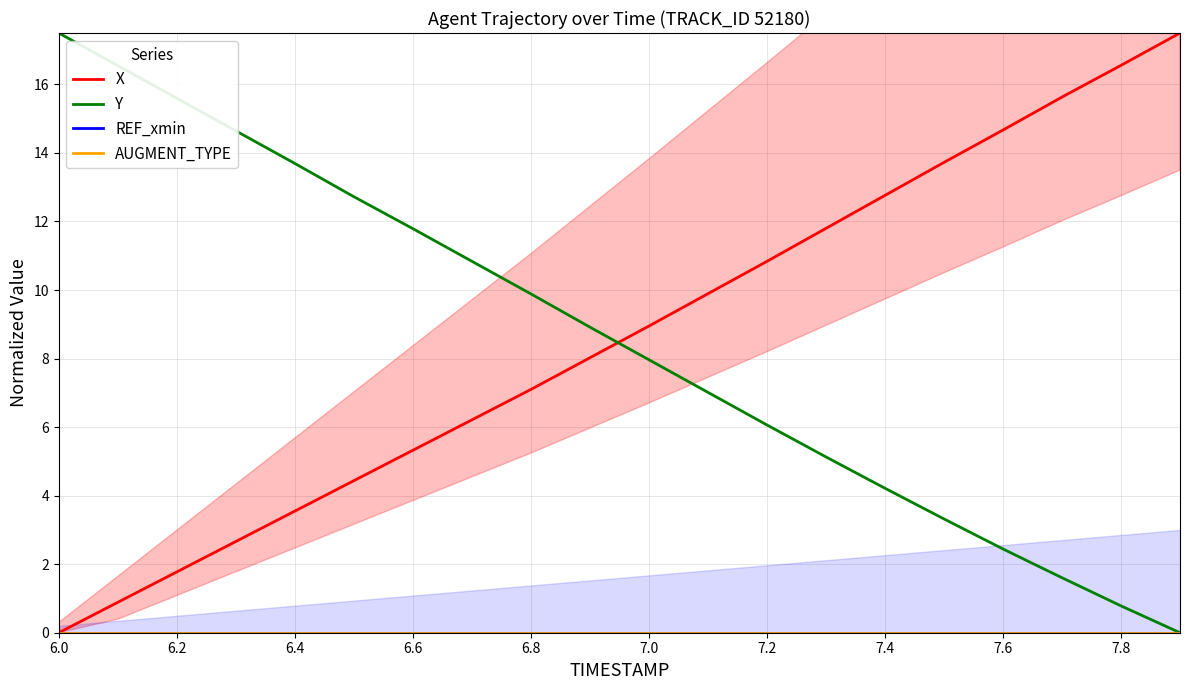

What is the sum of all Y values?

170.7